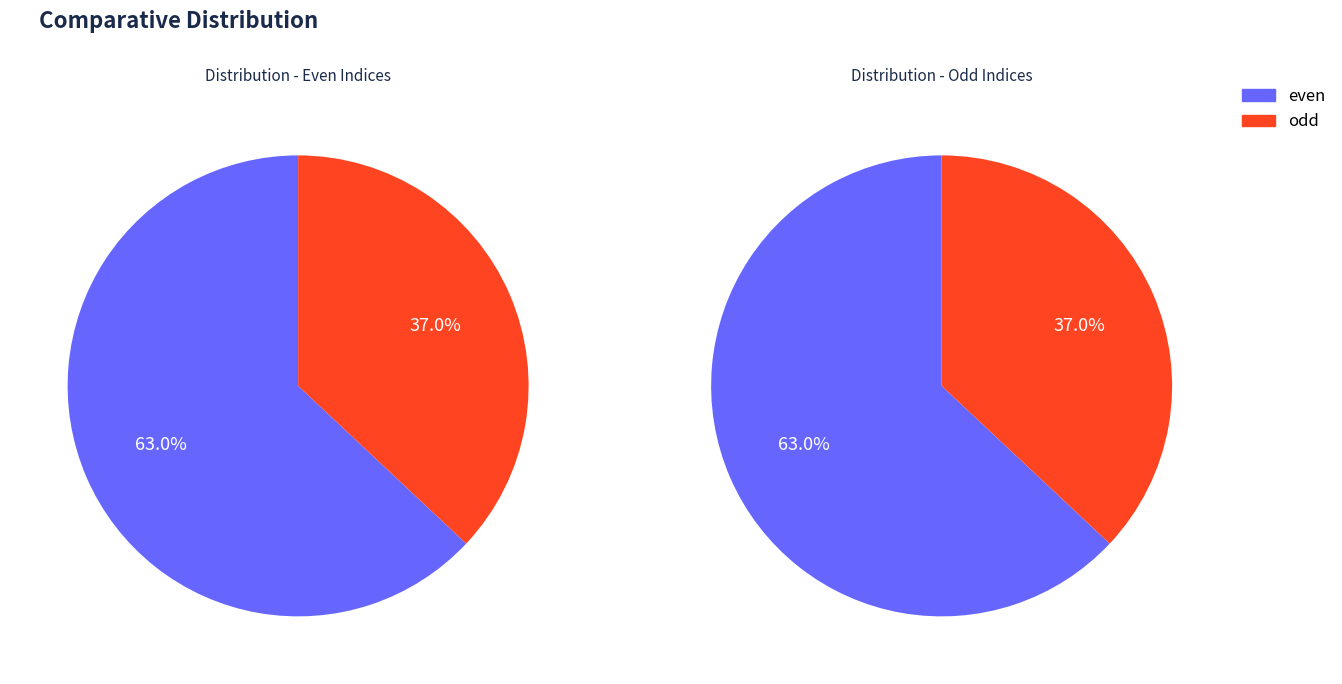

Is the sum of 2 and 1 greater than half?

No